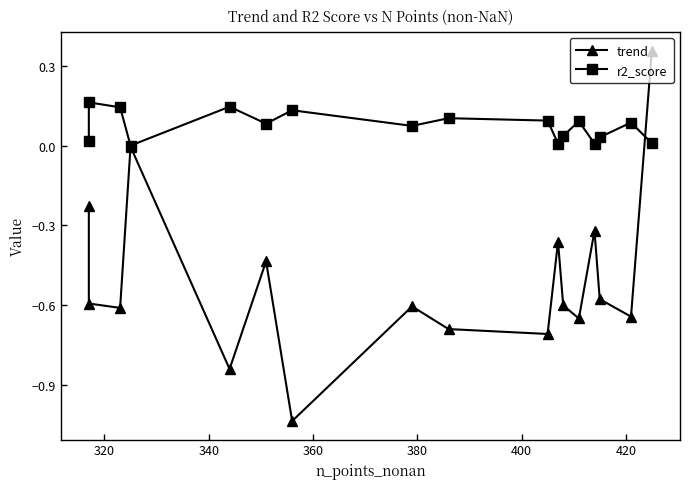

Reading left to right, list all the values displayed in this chart.

trend: -0.2	-0.6	-0.6	-0.0	-0.8	-0.4	-1.0	-0.6	-0.7	-0.7	-0.4	-0.6	-0.6	-0.3	-0.6	-0.6	0.4
r2_score: 0.0	0.2	0.1	0.0	0.1	0.1	0.1	0.1	0.1	0.1	0.0	0.0	0.1	0.0	0.0	0.1	0.0